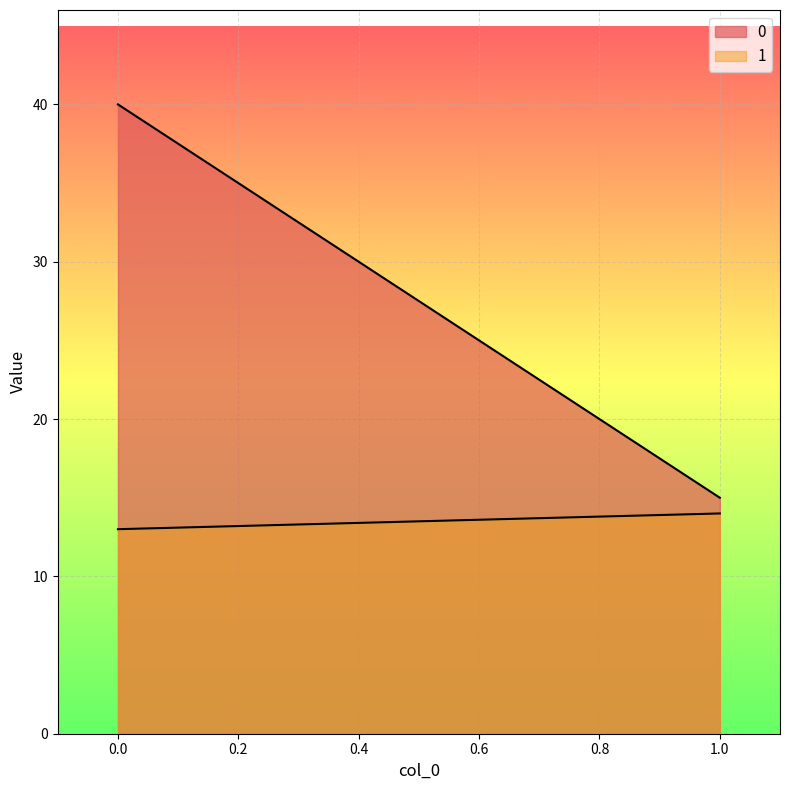

Is the value of 1 at 1 greater than the value of 0 at 0?

No